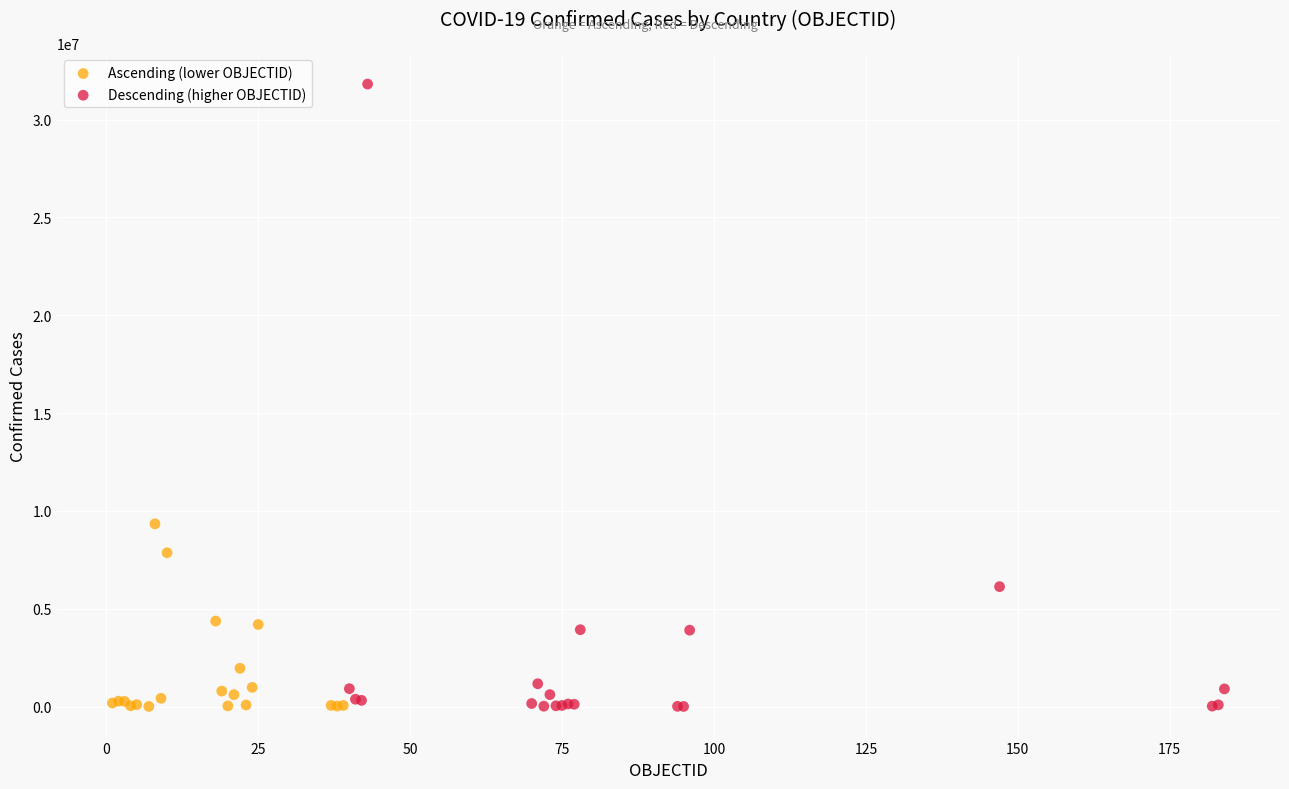

Which series reaches the maximum Y coordinate?

Descending (higher OBJECTID)